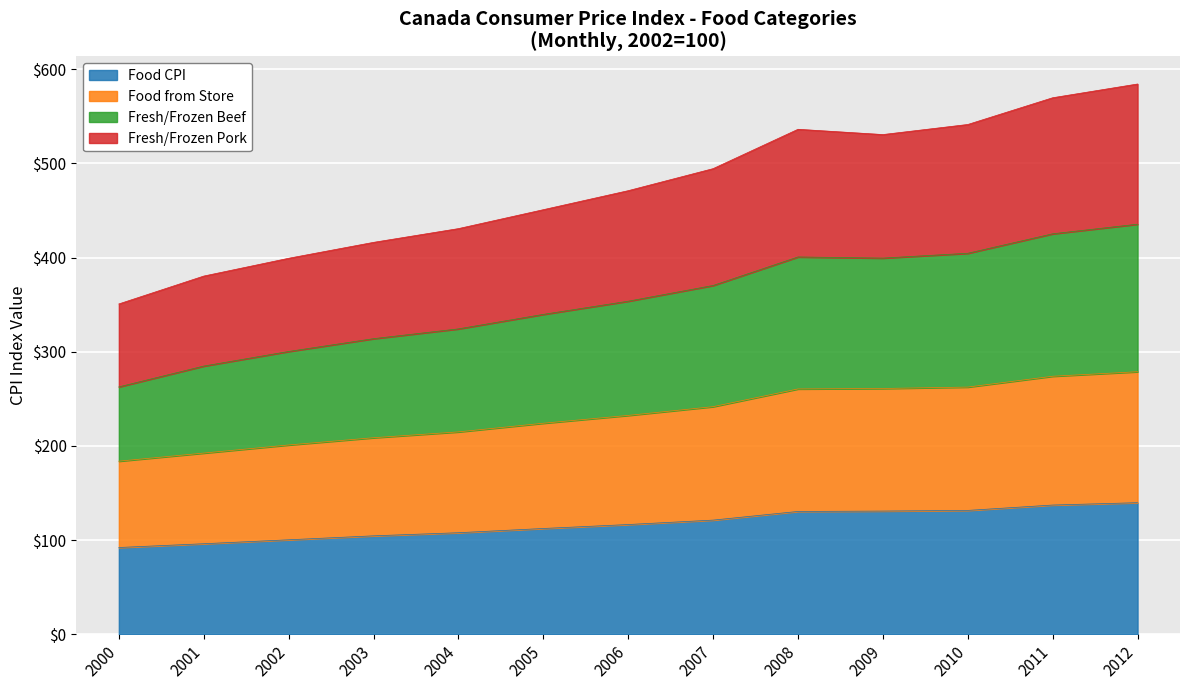

What is the total value across all series at 2001?

380.4